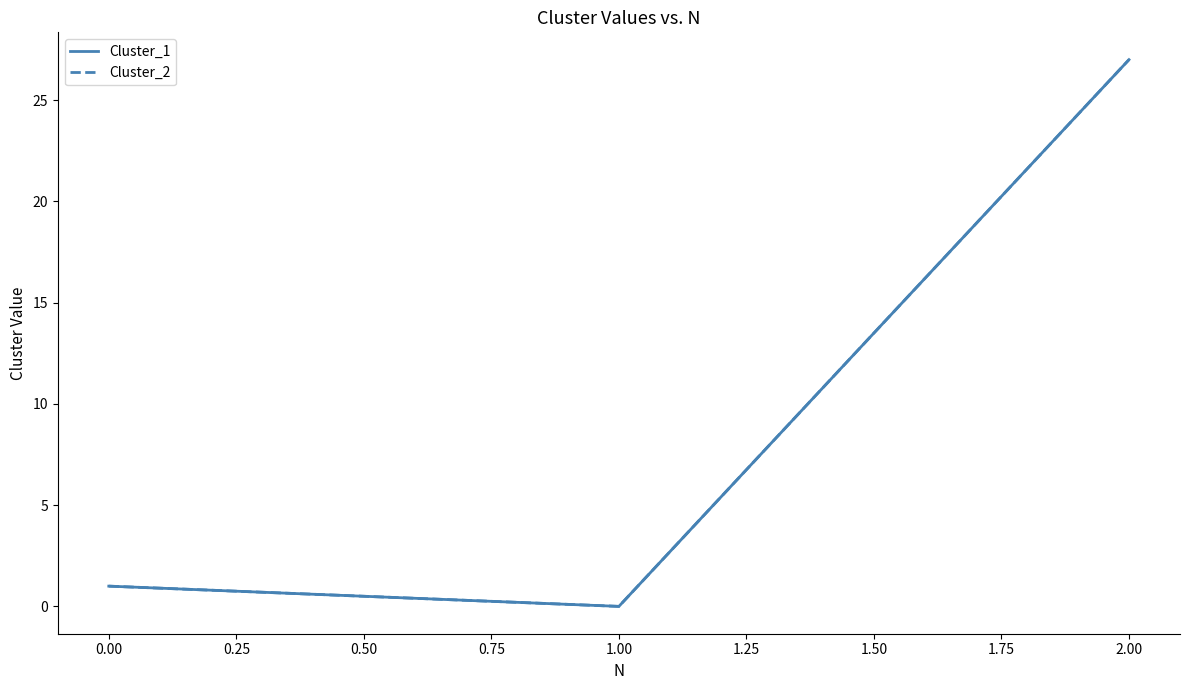

Does the chart display data point markers on the line(s)?

No